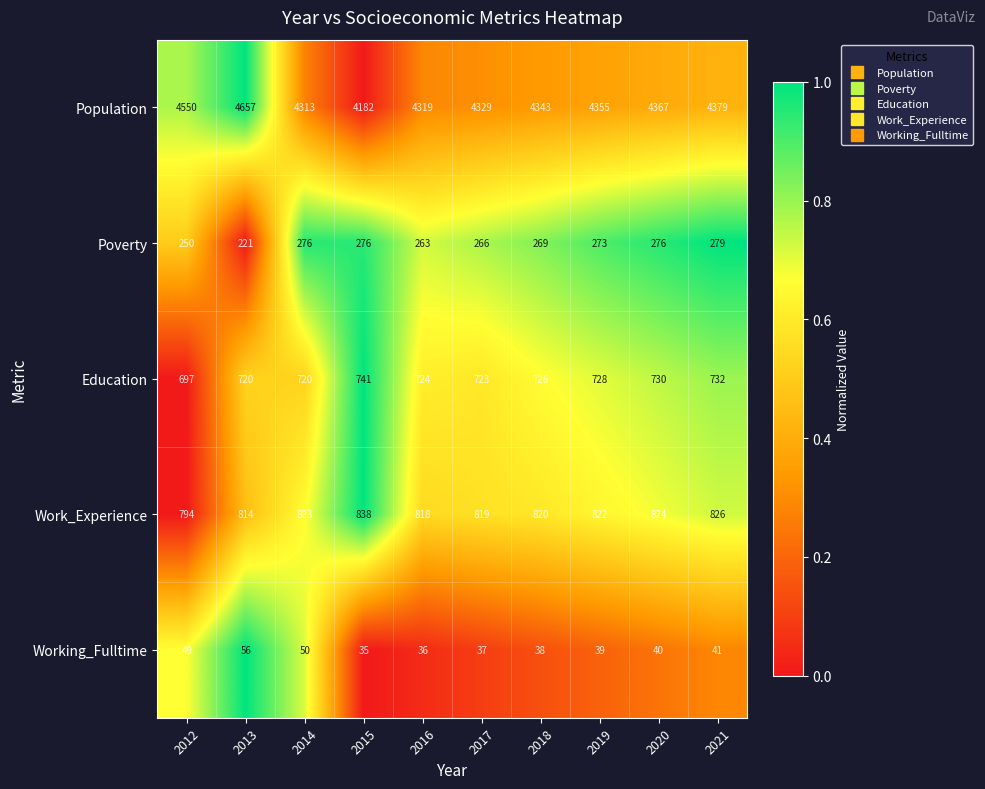

Is it true that Working_Fulltime equals 84 at 2012?

False